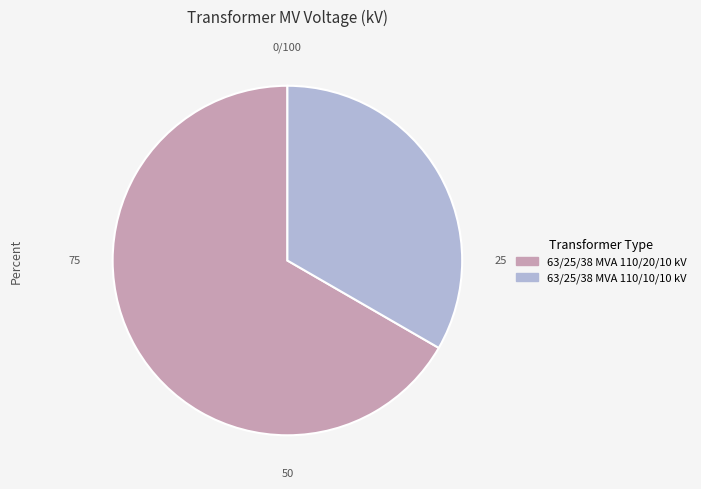

Is there a majority slice in this chart?

Yes